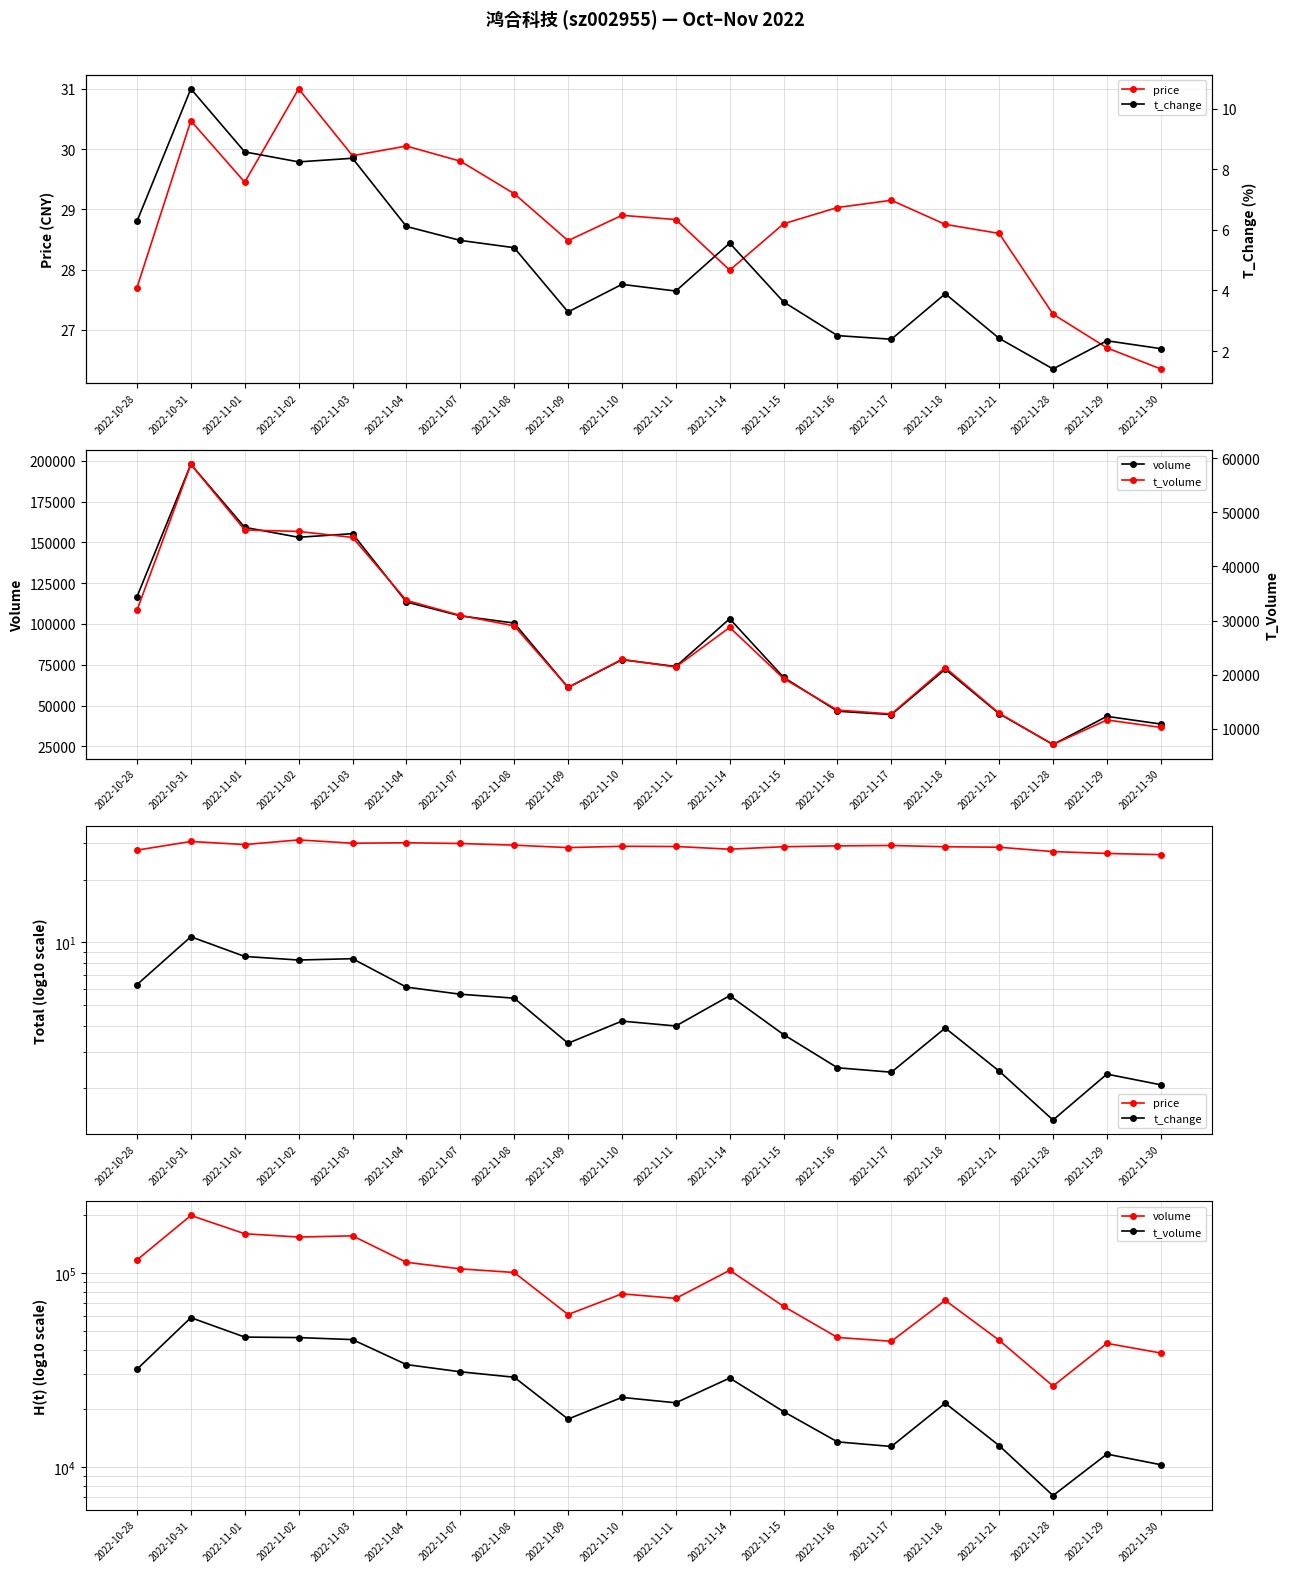

Which series has the largest total across all categories?

volume